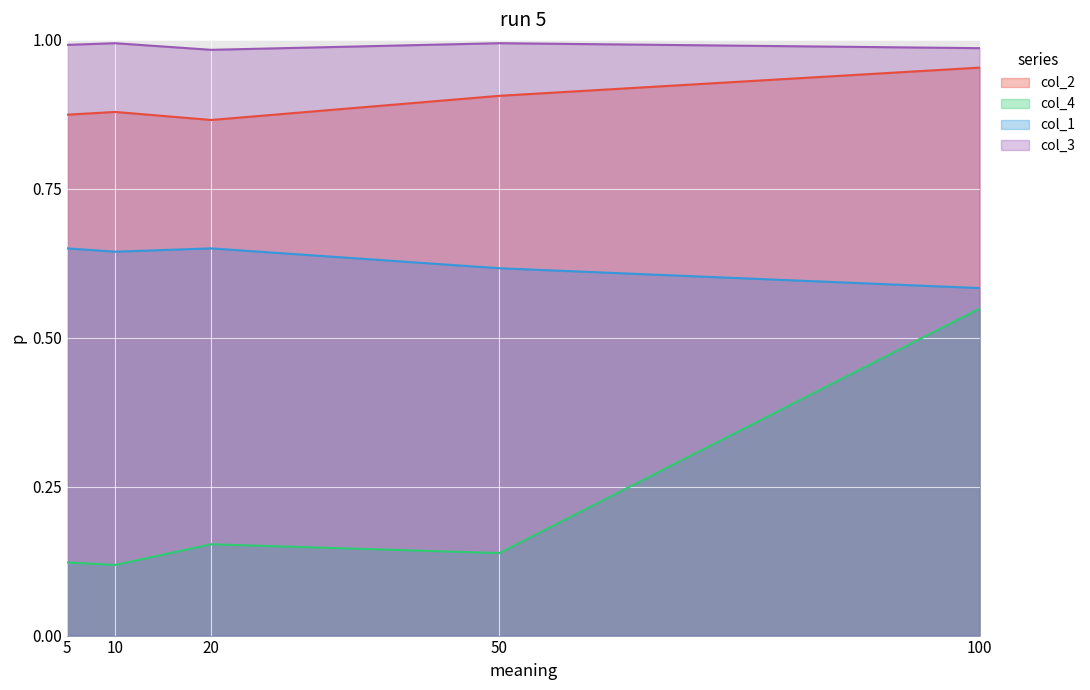

Reading left to right, transcribe all the data shown in this chart.

col_2: 0.9	0.9	0.9	0.9	1.0
col_4: 0.1	0.1	0.2	0.1	0.5
col_1: 0.6	0.6	0.6	0.6	0.6
col_3: 1.0	1.0	1.0	1.0	1.0